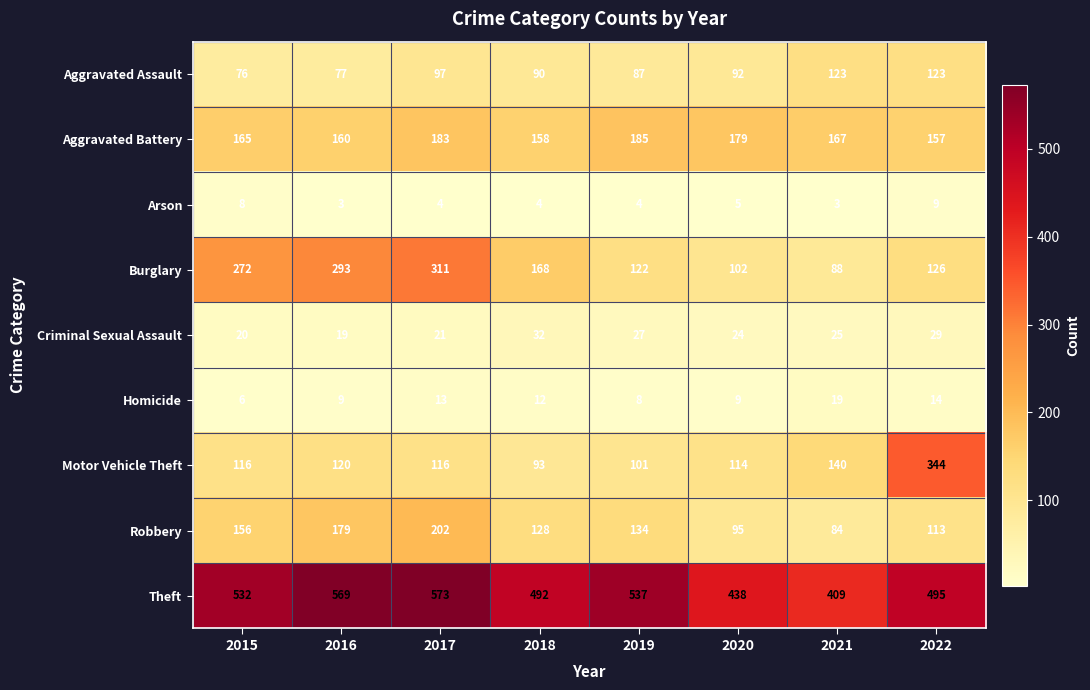

What is the difference between the highest and lowest values at 2016?

566